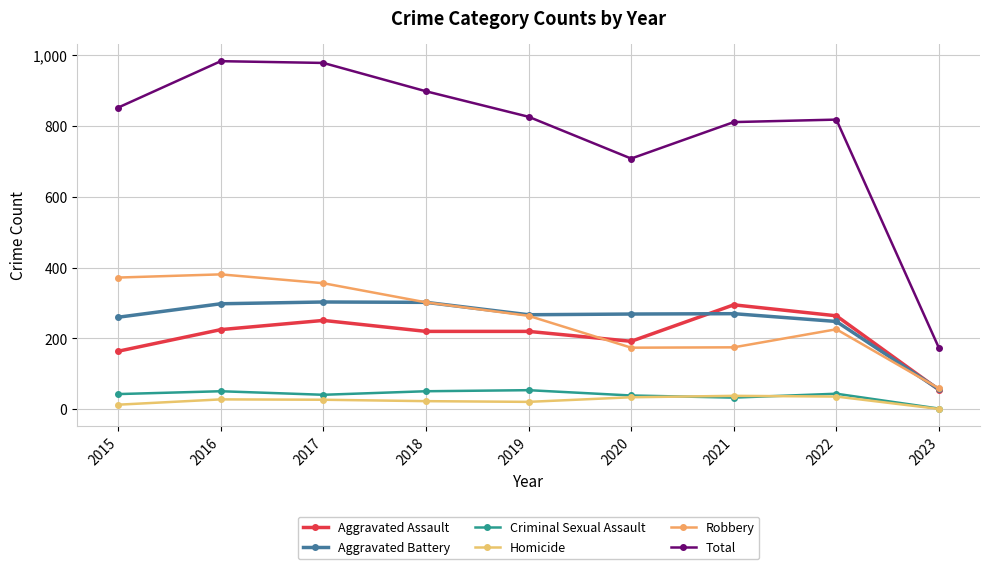

Does the chart display data point markers on the line(s)?

Yes